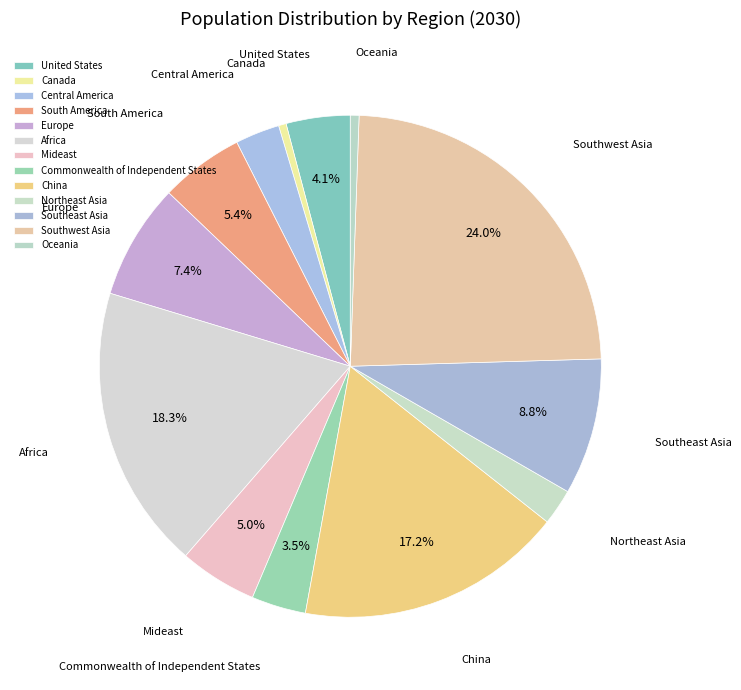

To the nearest percent, what is the average slice percentage?

8%